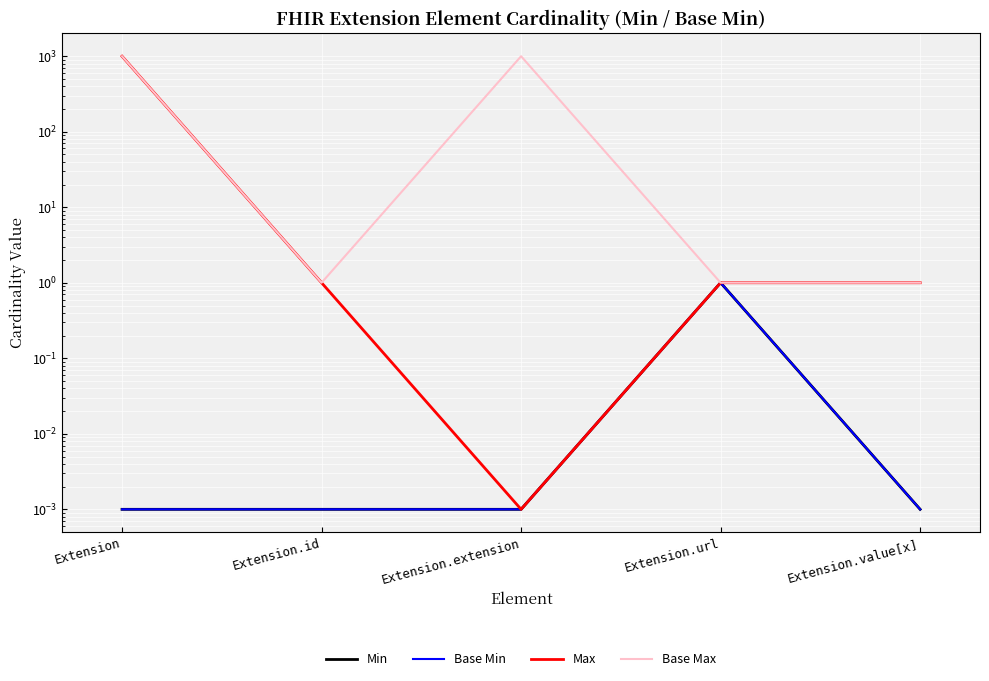

How many interior local valleys does the Max series have?

1